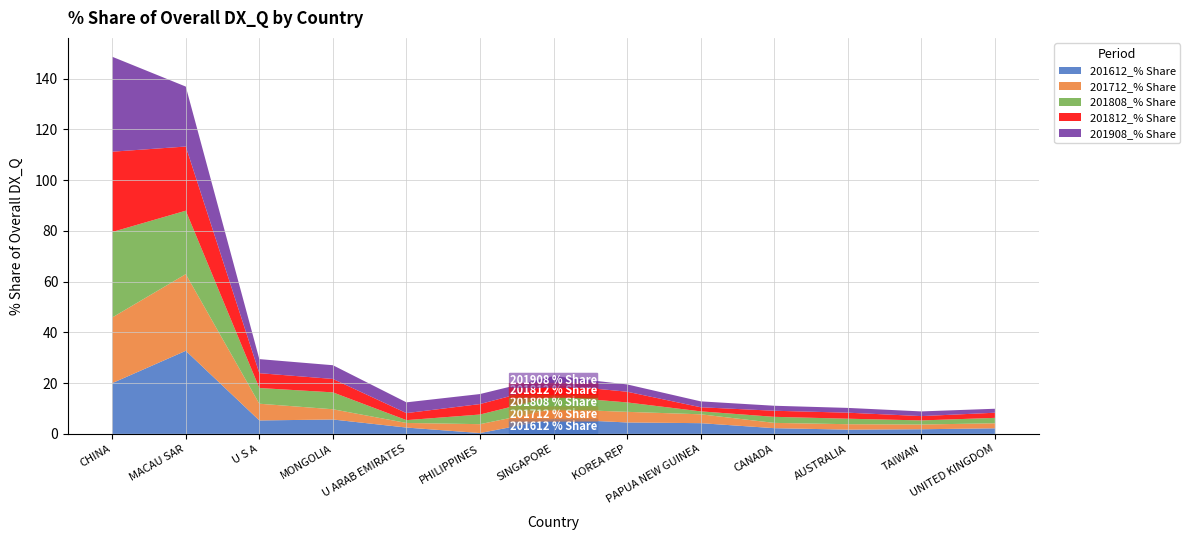

Reading left to right, what are all the values shown in this chart?

201612_% Share: CHINA=20.0	MACAU SAR=32.7	U S A=5.3	MONGOLIA=5.7	U ARAB EMIRATES=2.5	PHILIPPINES=0.3	SINGAPORE=5.9	KOREA REP=4.5	PAPUA NEW GUINEA=4.2	CANADA=2.2	AUSTRALIA=1.7	TAIWAN=1.8	UNITED KINGDOM=2.2
201712_% Share: CHINA=25.9	MACAU SAR=30.2	U S A=6.6	MONGOLIA=4.0	U ARAB EMIRATES=1.8	PHILIPPINES=3.5	SINGAPORE=3.9	KOREA REP=4.2	PAPUA NEW GUINEA=3.5	CANADA=2.1	AUSTRALIA=2.1	TAIWAN=1.9	UNITED KINGDOM=2.0
201808_% Share: CHINA=33.7	MACAU SAR=25.0	U S A=6.2	MONGOLIA=6.7	U ARAB EMIRATES=1.1	PHILIPPINES=3.8	SINGAPORE=5.0	KOREA REP=3.7	PAPUA NEW GUINEA=1.2	CANADA=2.4	AUSTRALIA=2.2	TAIWAN=1.6	UNITED KINGDOM=2.1
201812_% Share: CHINA=31.6	MACAU SAR=25.3	U S A=5.8	MONGOLIA=5.3	U ARAB EMIRATES=2.8	PHILIPPINES=4.1	SINGAPORE=4.6	KOREA REP=4.2	PAPUA NEW GUINEA=1.6	CANADA=2.4	AUSTRALIA=2.4	TAIWAN=1.7	UNITED KINGDOM=2.0
201908_% Share: CHINA=37.4	MACAU SAR=23.6	U S A=5.5	MONGOLIA=5.4	U ARAB EMIRATES=4.2	PHILIPPINES=3.9	SINGAPORE=3.4	KOREA REP=2.9	PAPUA NEW GUINEA=2.3	CANADA=2.0	AUSTRALIA=1.9	TAIWAN=1.8	UNITED KINGDOM=1.6